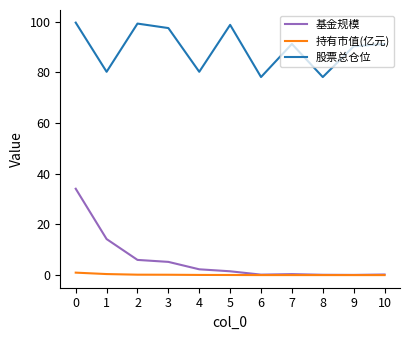

True or false: 股票总仓位 has more than 0 points higher than both neighbors.

True